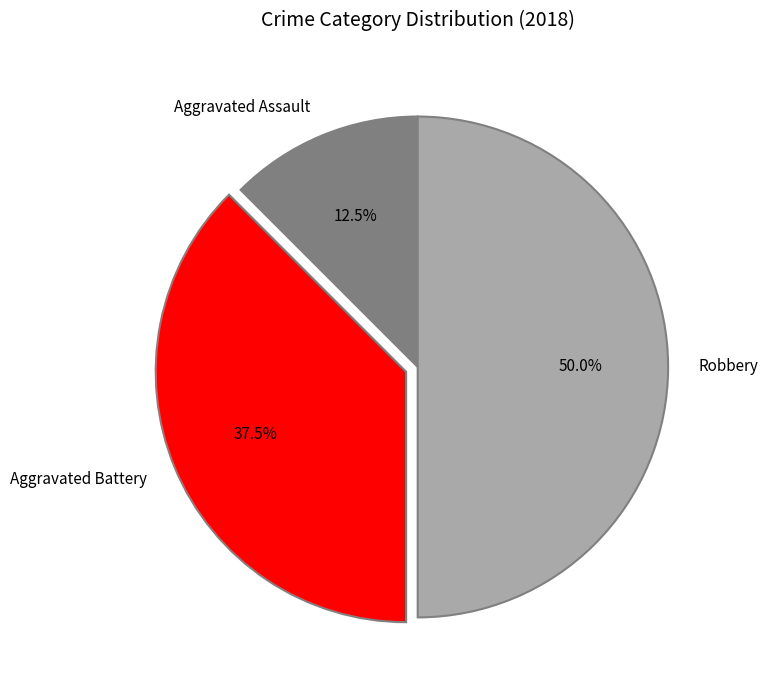

What percentage do Aggravated Assault and Aggravated Battery together represent?

50.0%